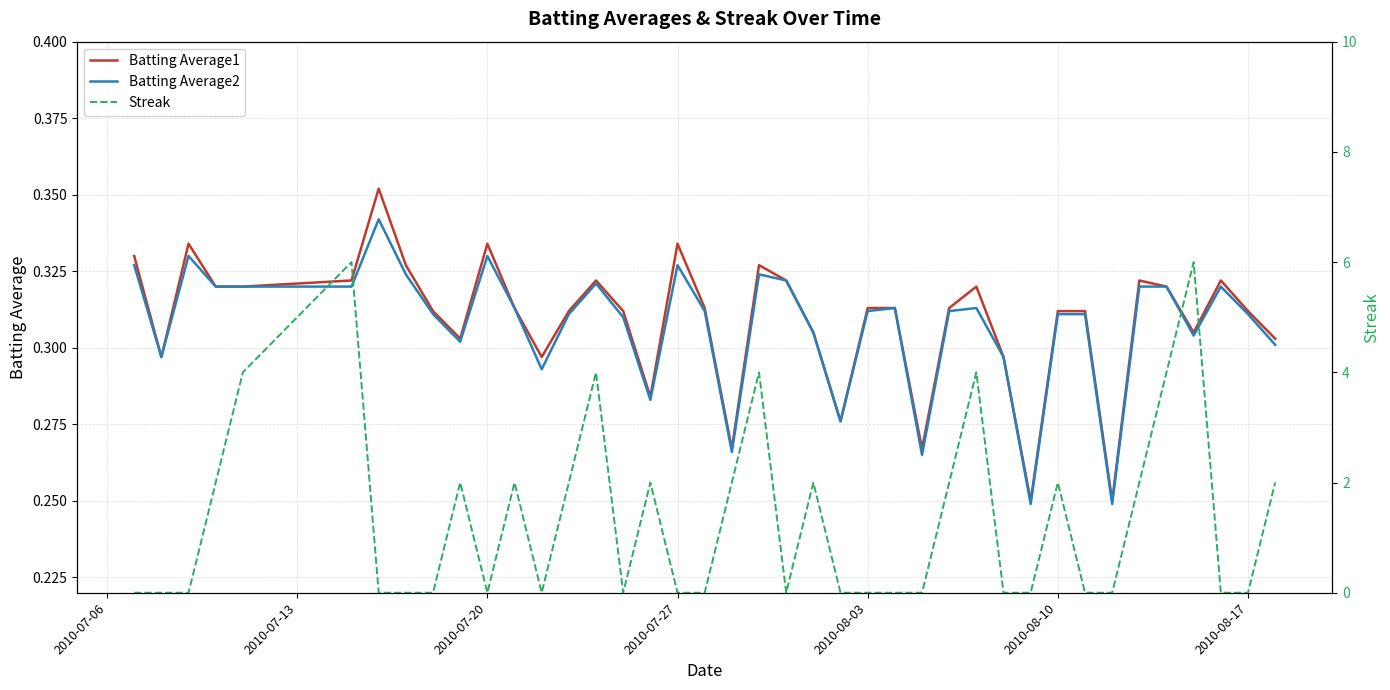

Which series has the largest total across all categories?

Streak